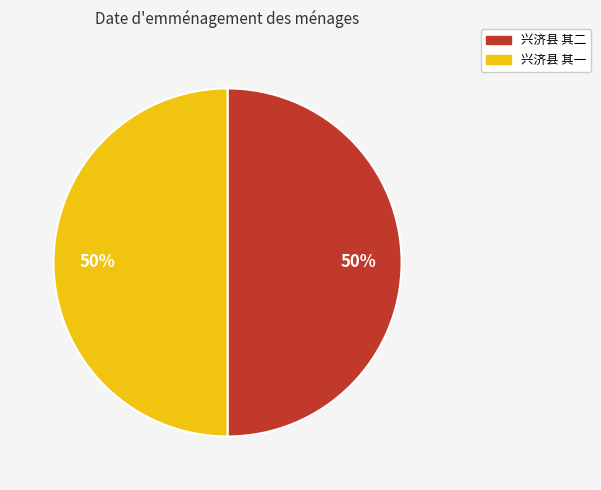

To the nearest percent, what is the combined percentage of 兴济县 其二 and 兴济县 其一?

100%